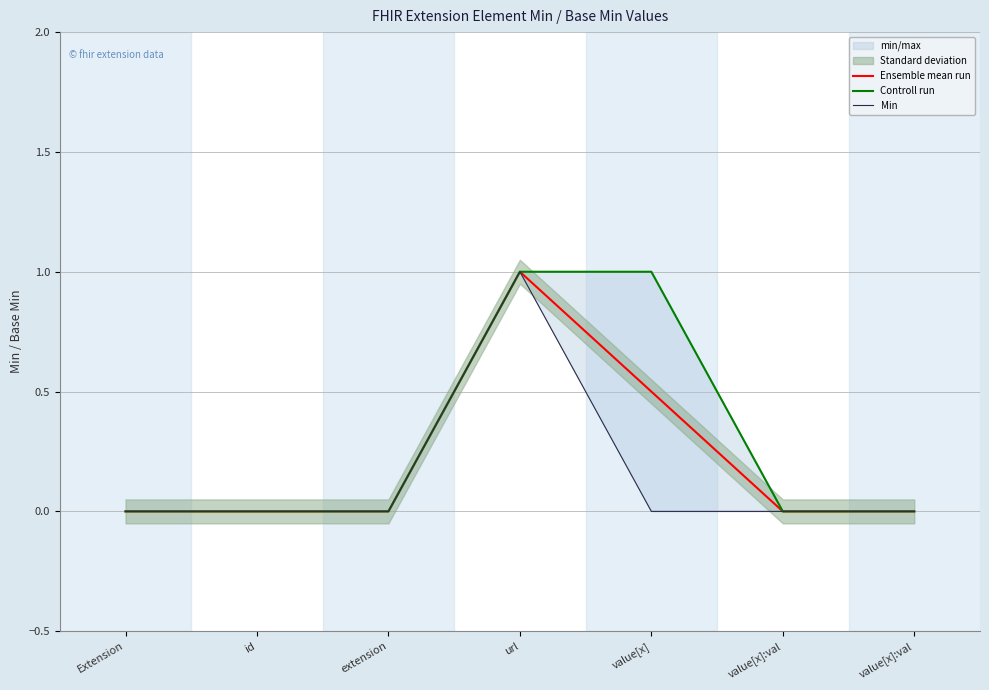

True or false: Controll run and Min intersect in this chart.

False